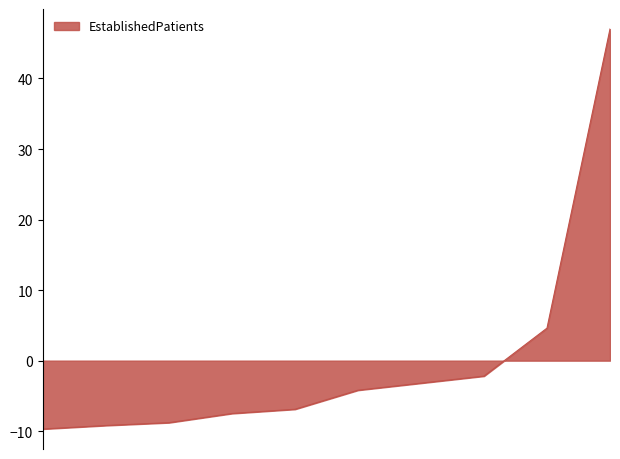

What is the difference between the maximum and minimum values?

56.7